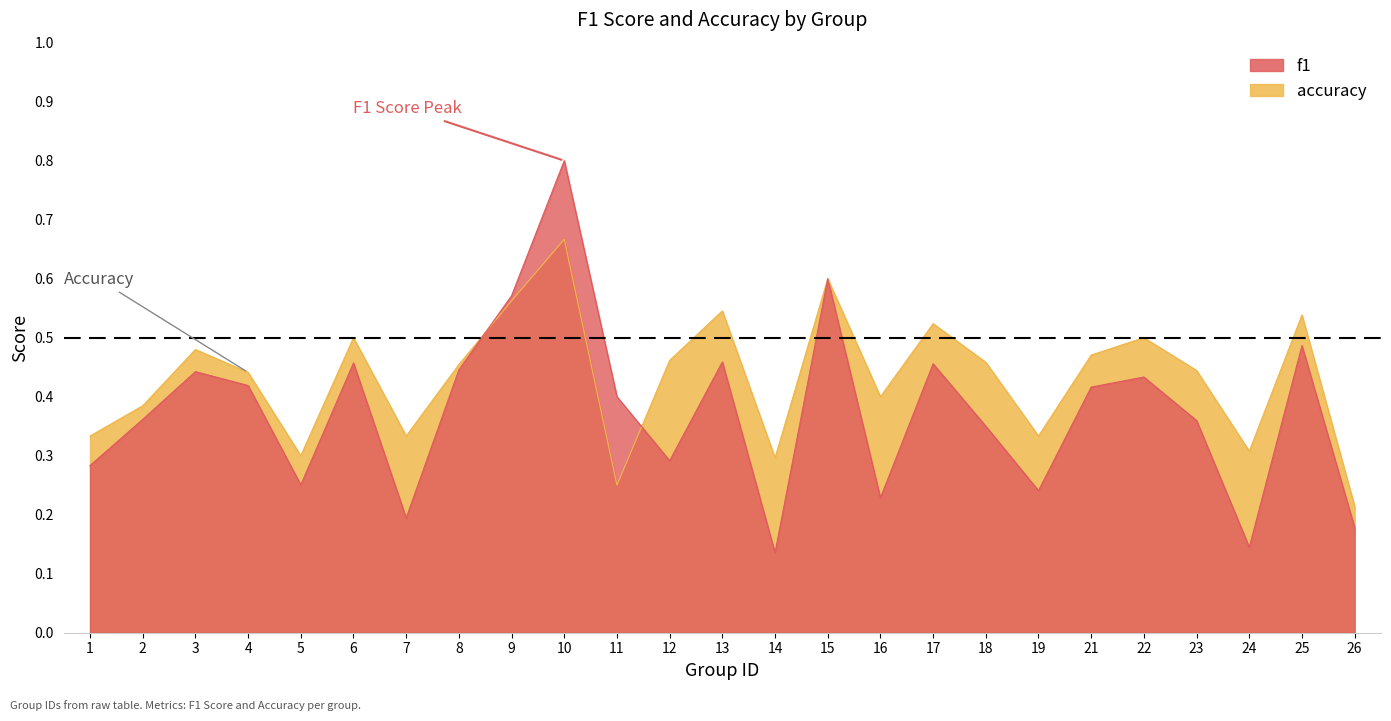

How many lines are shown in the chart?

2